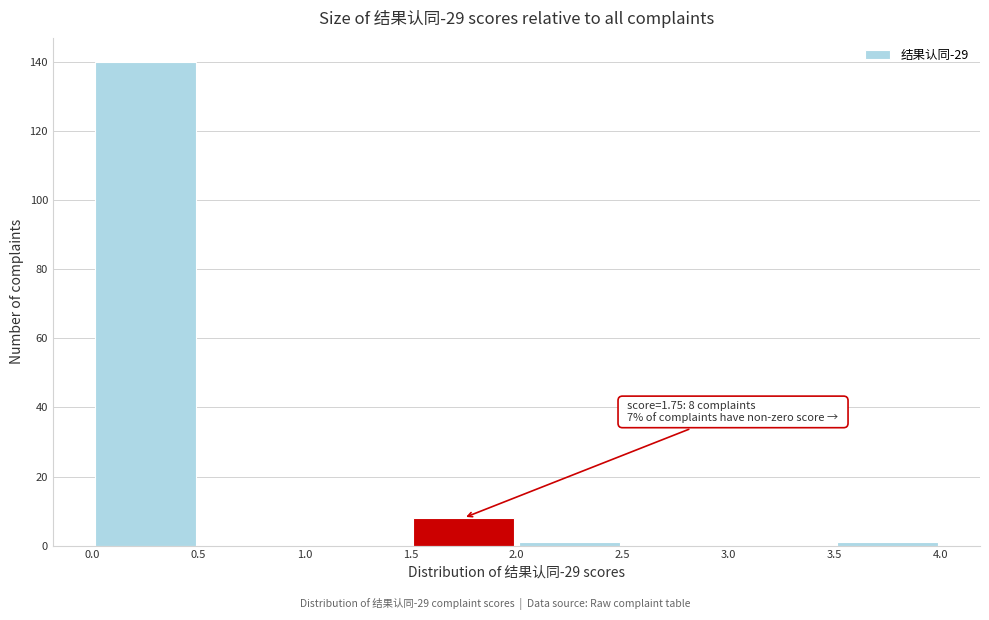

Which range on the x-axis has the tallest bar?

0.0 to 0.5